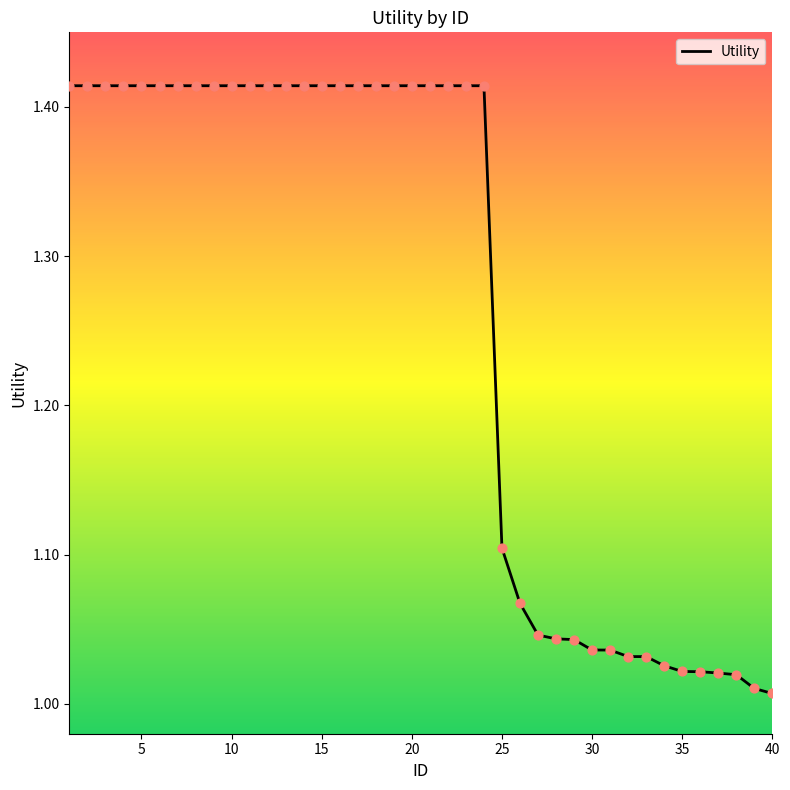

What is the difference between the maximum and minimum values?

0.4